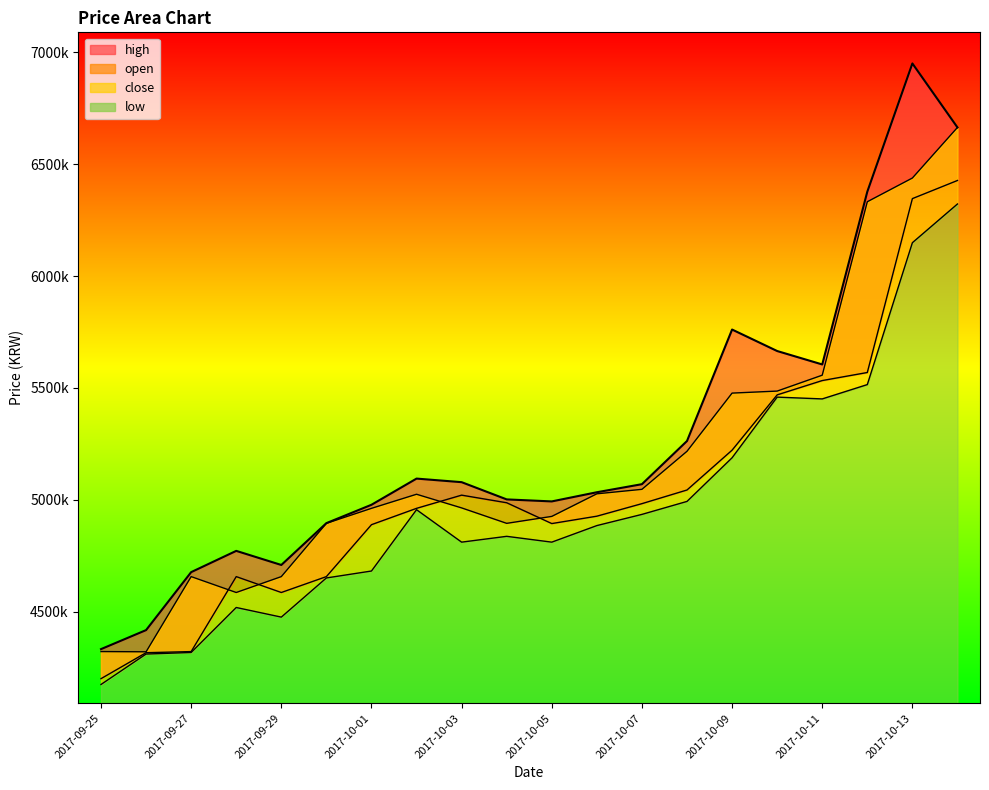

True or false: open and low cross at least once.

False